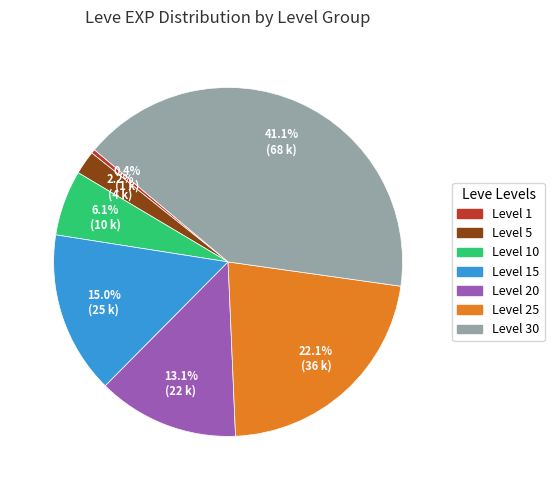

Is there a majority slice in this chart?

No